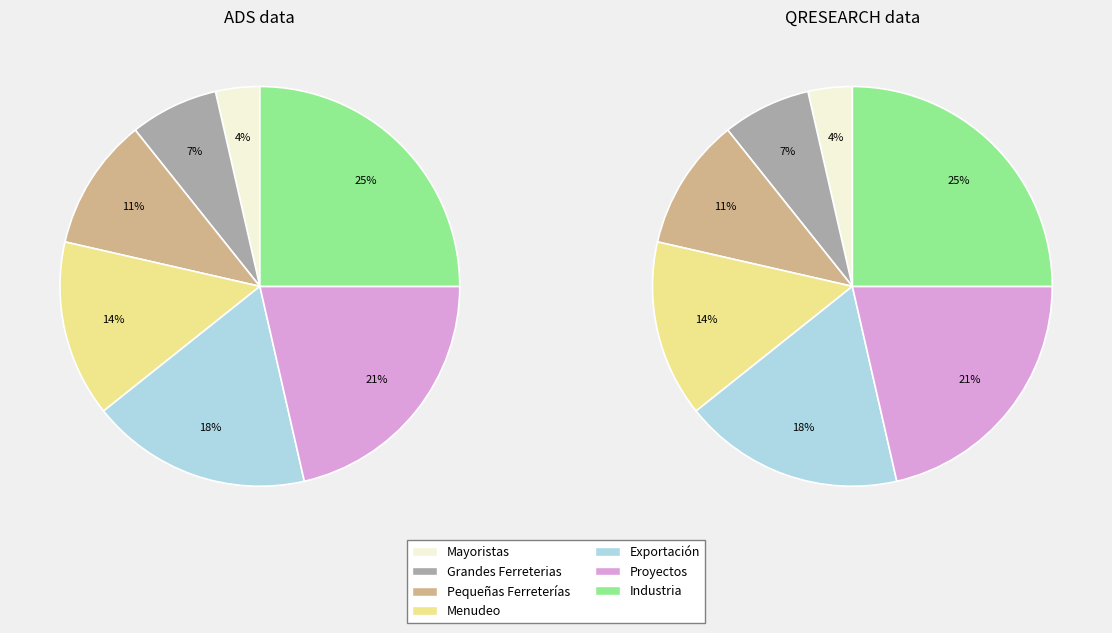

To the nearest percent, what percentage of the pie is Grandes Ferreterias?

7%